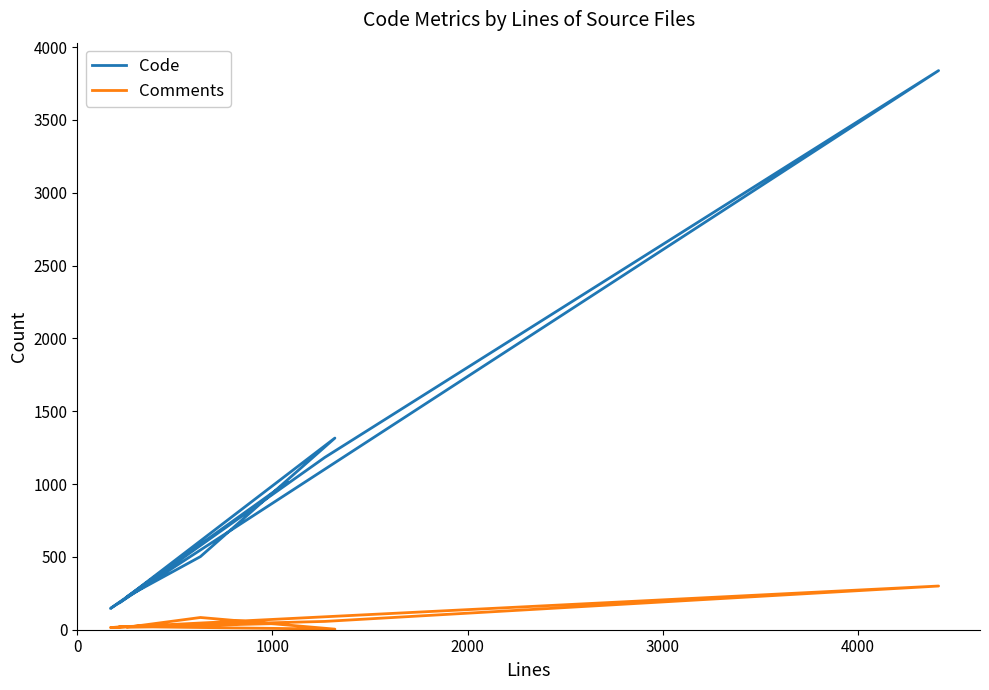

Which series changed the most between 0 and 3000?

Code